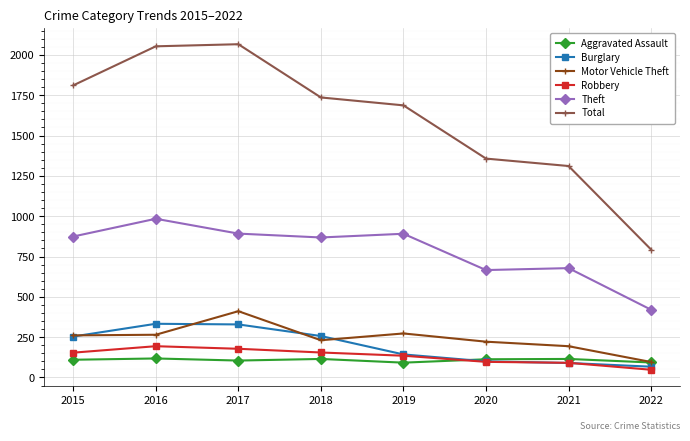

What is the spread (max minus min) of values at 2019?

1595